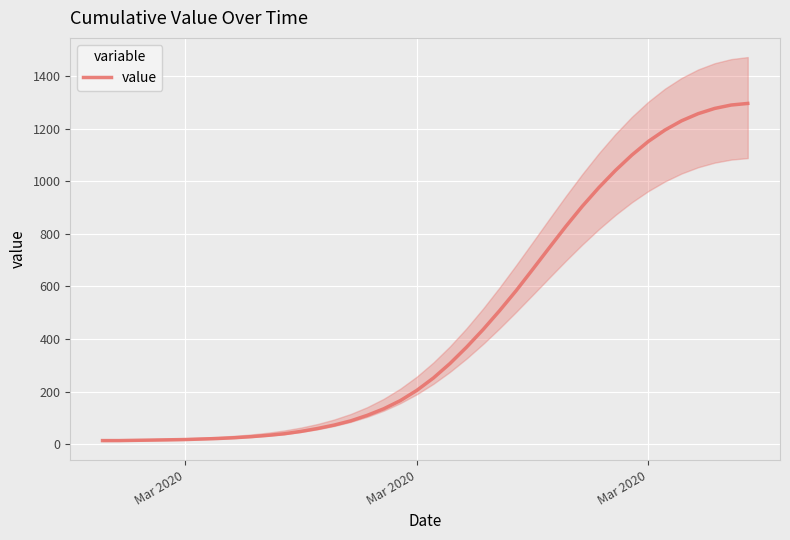

Is this an area chart (filled region under the line)?

No